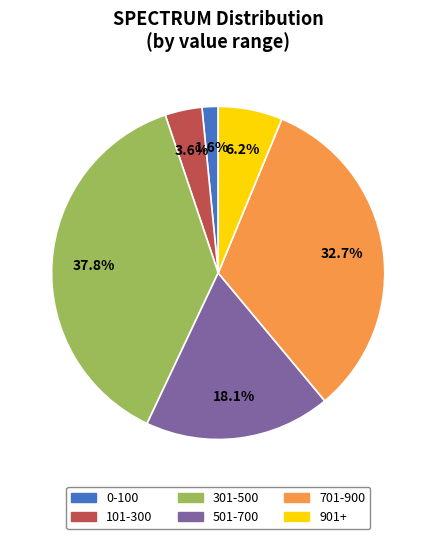

To the nearest percent, what is the difference between the largest and smallest slice percentages?

36%